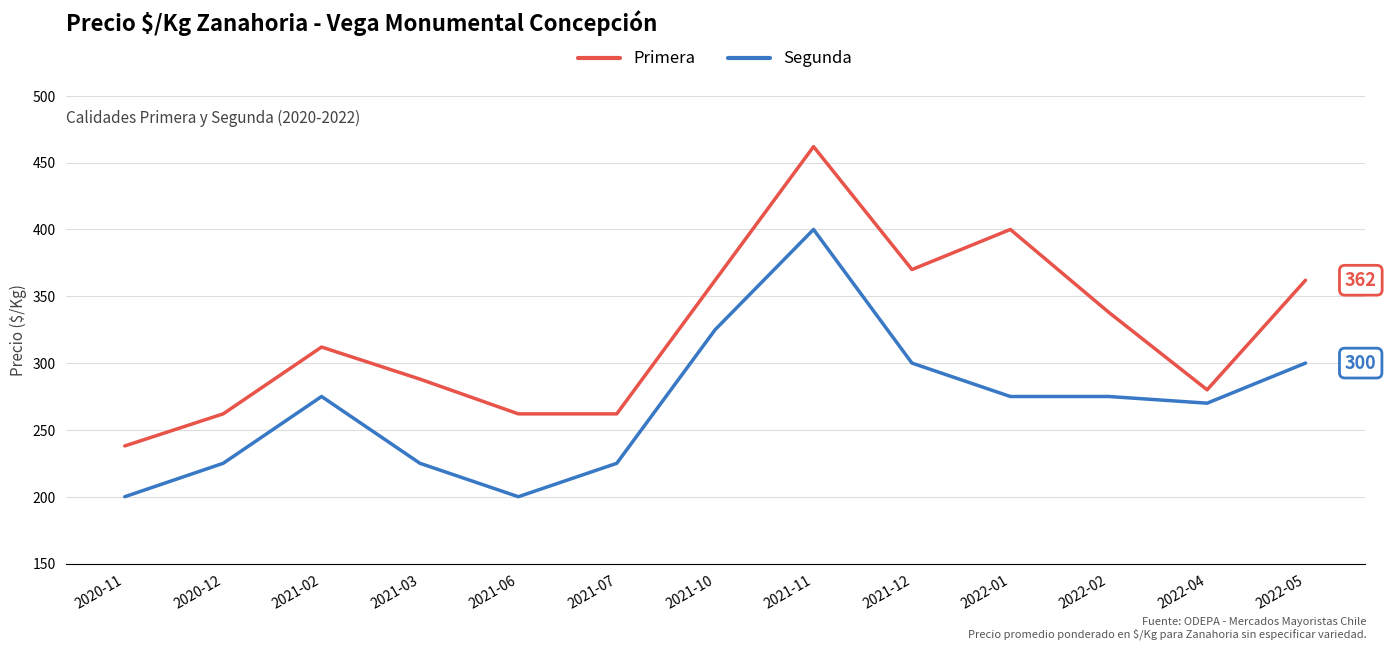

Reading left to right, transcribe all the data shown in this chart.

Primera: 238	262	312	288	262	262	362	462	370	400	338	280	362
Segunda: 200	225	275	225	200	225	325	400	300	275	275	270	300